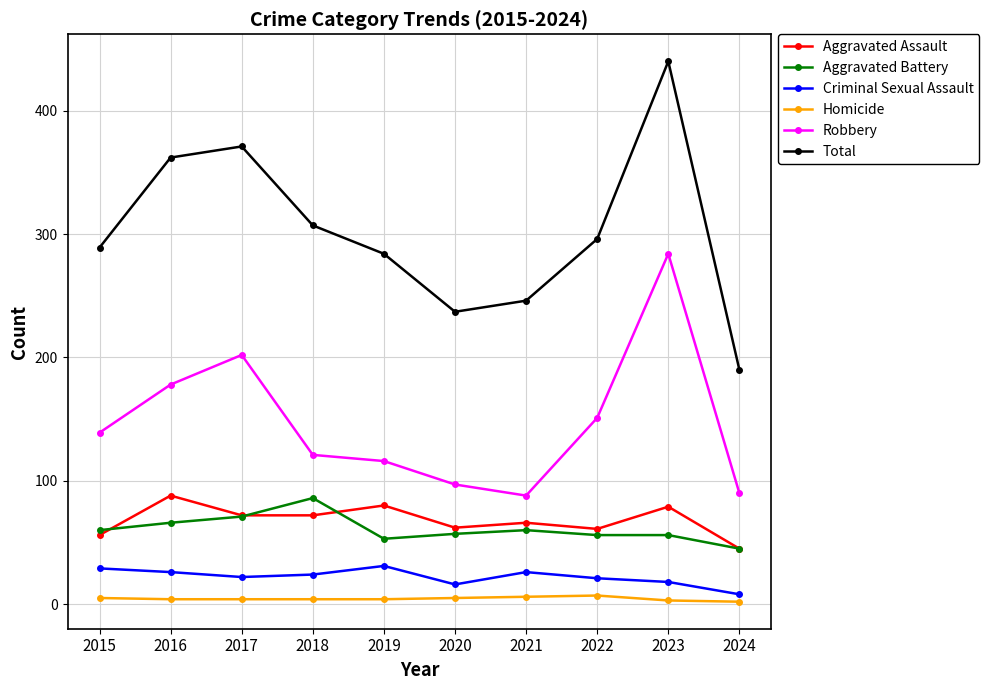

The Aggravated Battery series shows 86 at 2016. True or false?

False